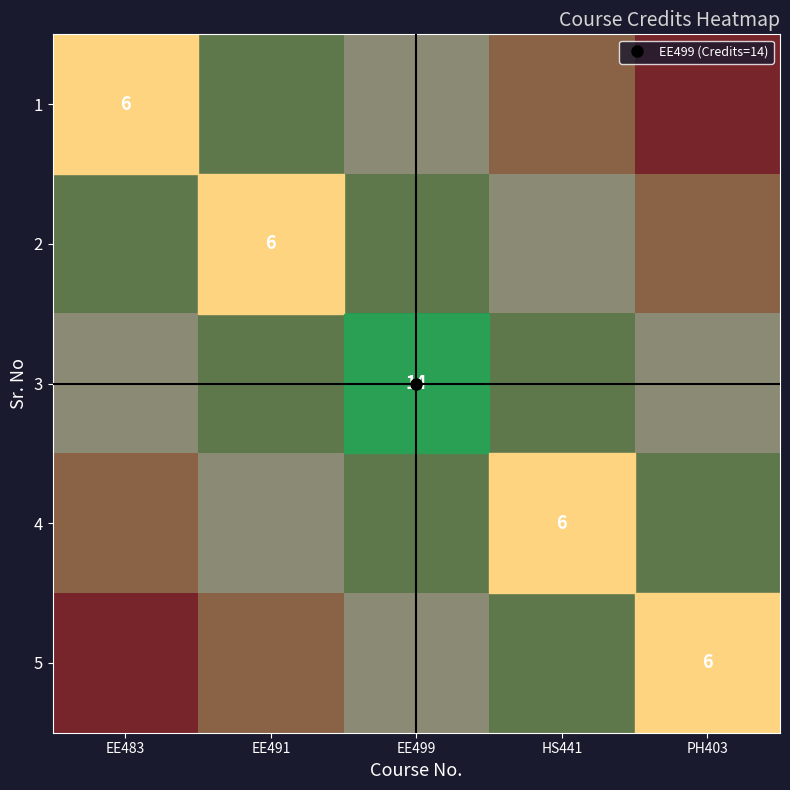

Count the number of data series in this chart.

5